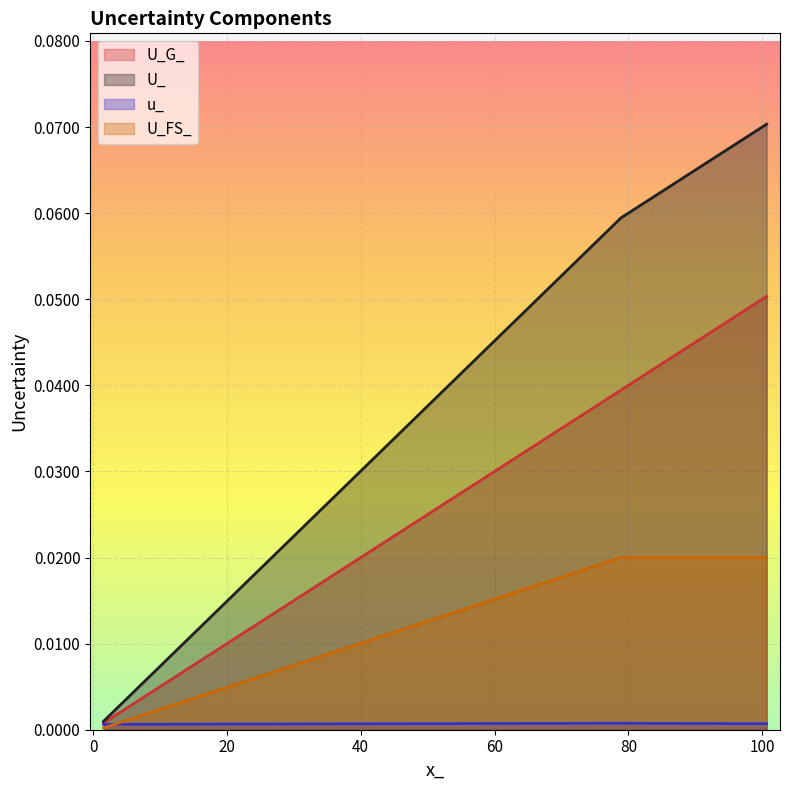

Count the number of categories in the chart.

4